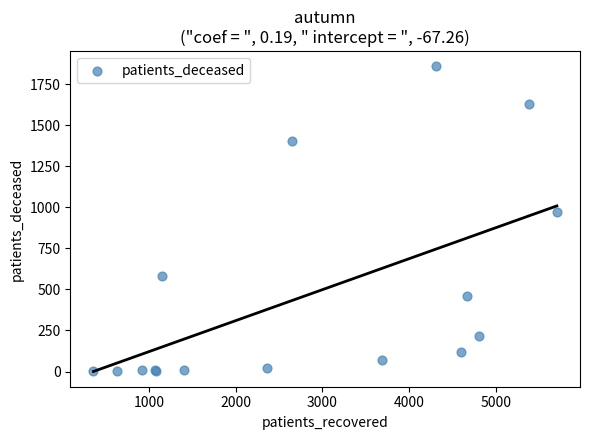

What Y value in the scatter plot is closest to 929?

972